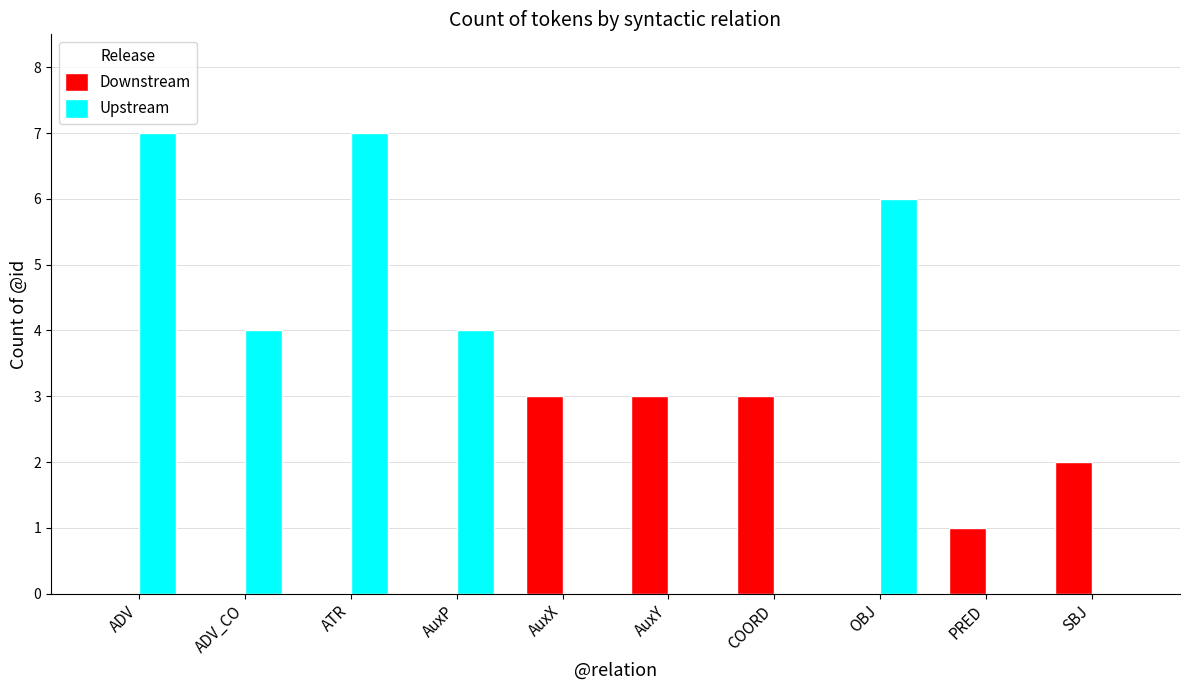

The value of Downstream at ATR is 1. True or false?

False